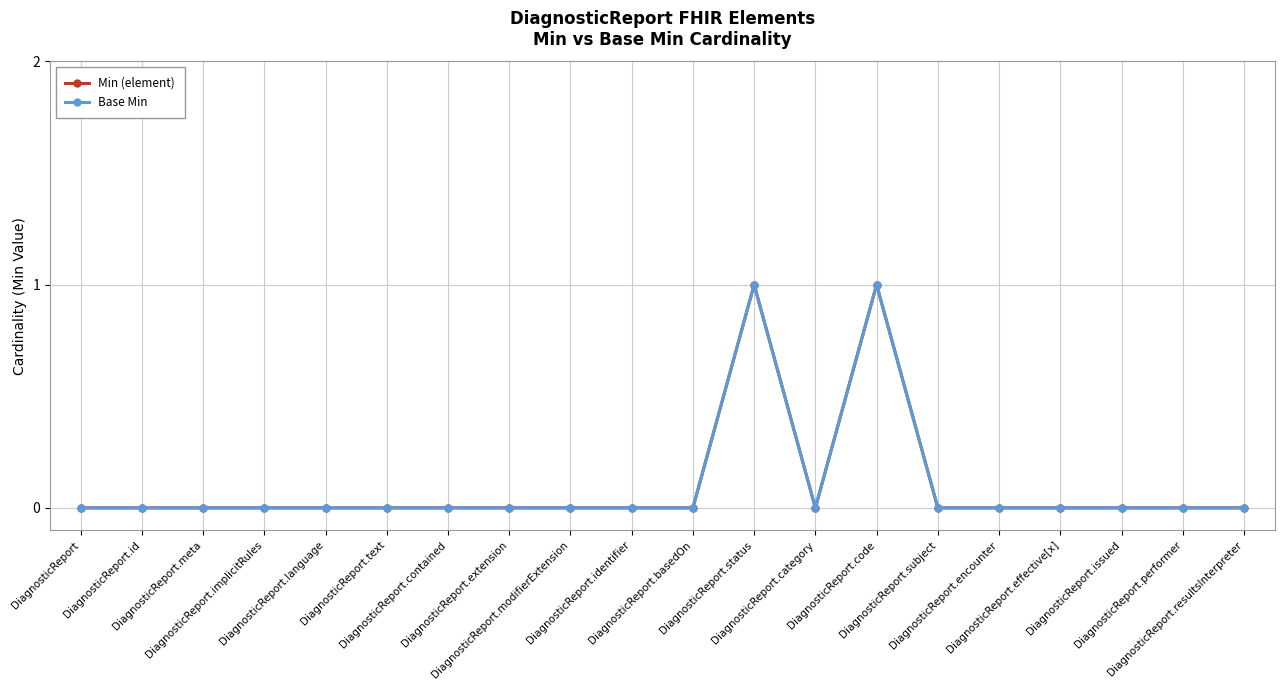

Between DiagnosticReport.category and DiagnosticReport.identifier, which is larger?

DiagnosticReport.category